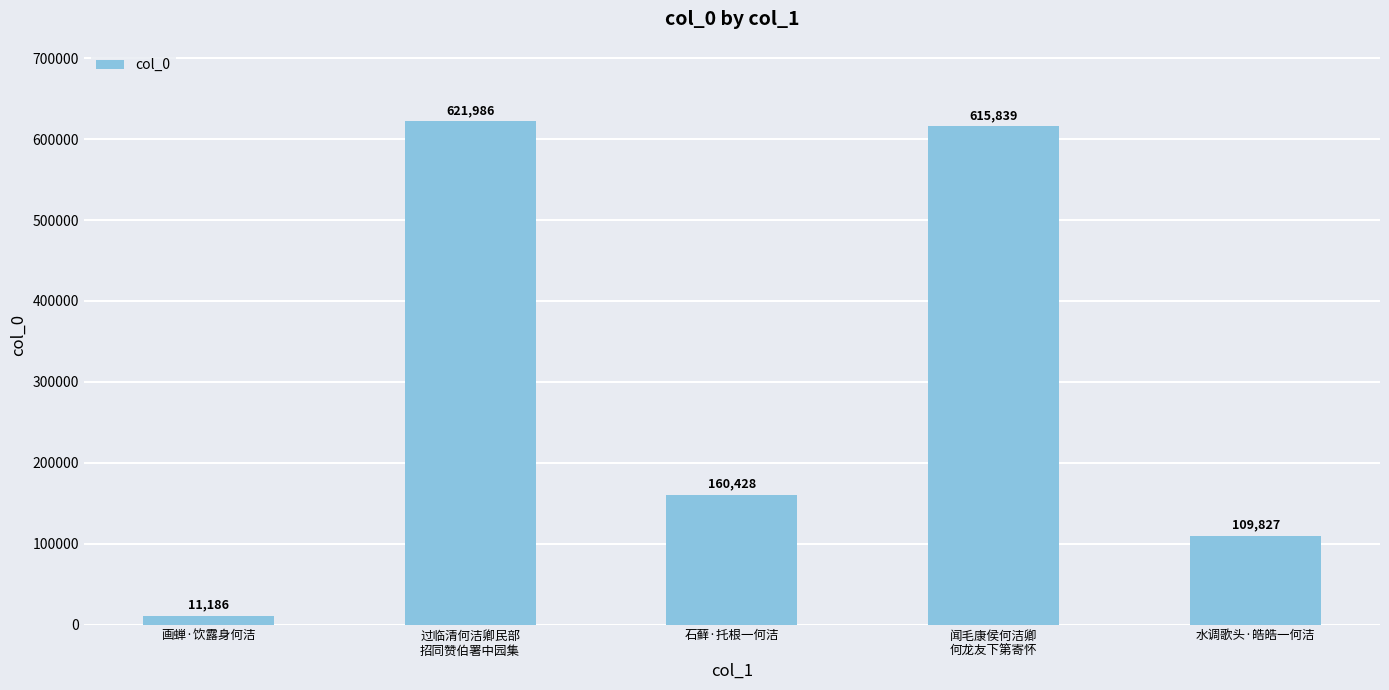

What is the minimum value shown in the chart?

11186